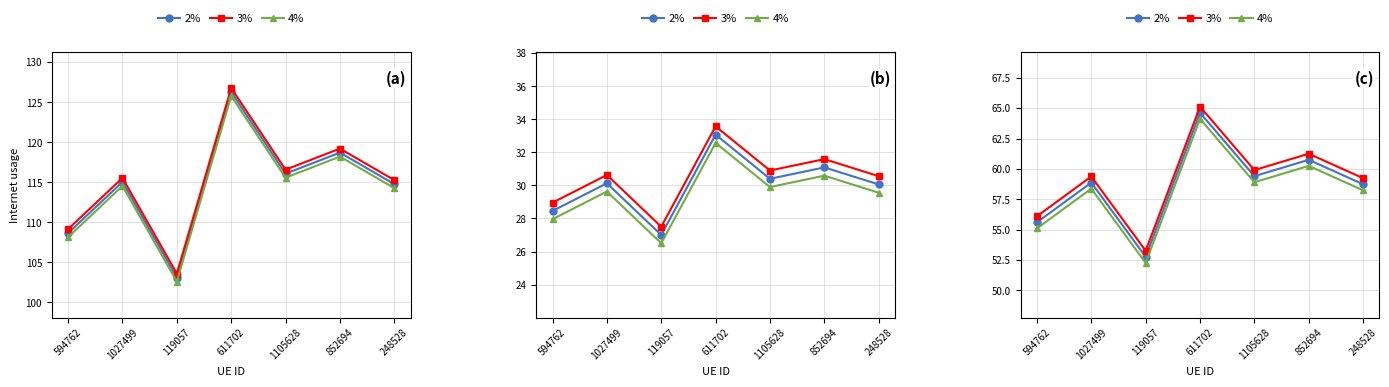

What are all the series names shown in the legend?

2%, 3%, 4%